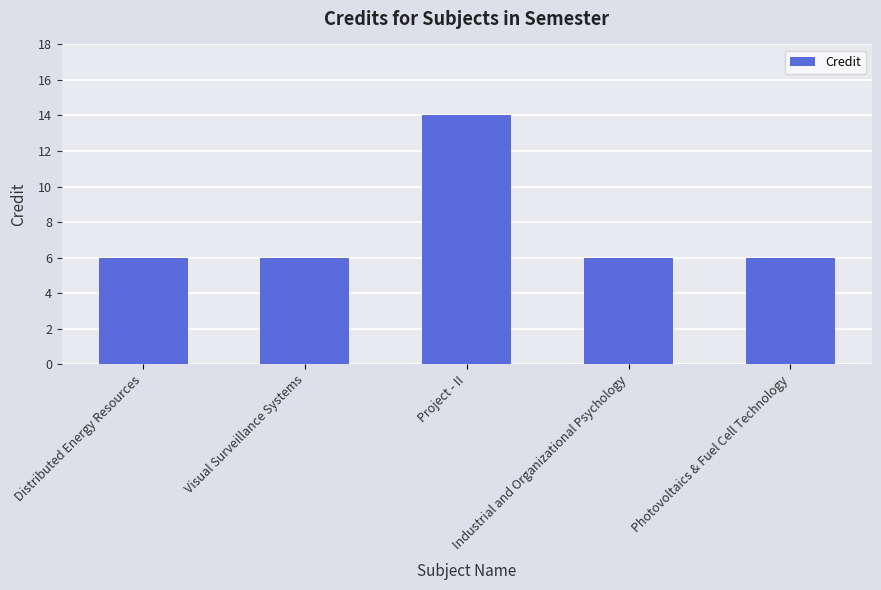

What is the value of the 2nd bar from the left?

6